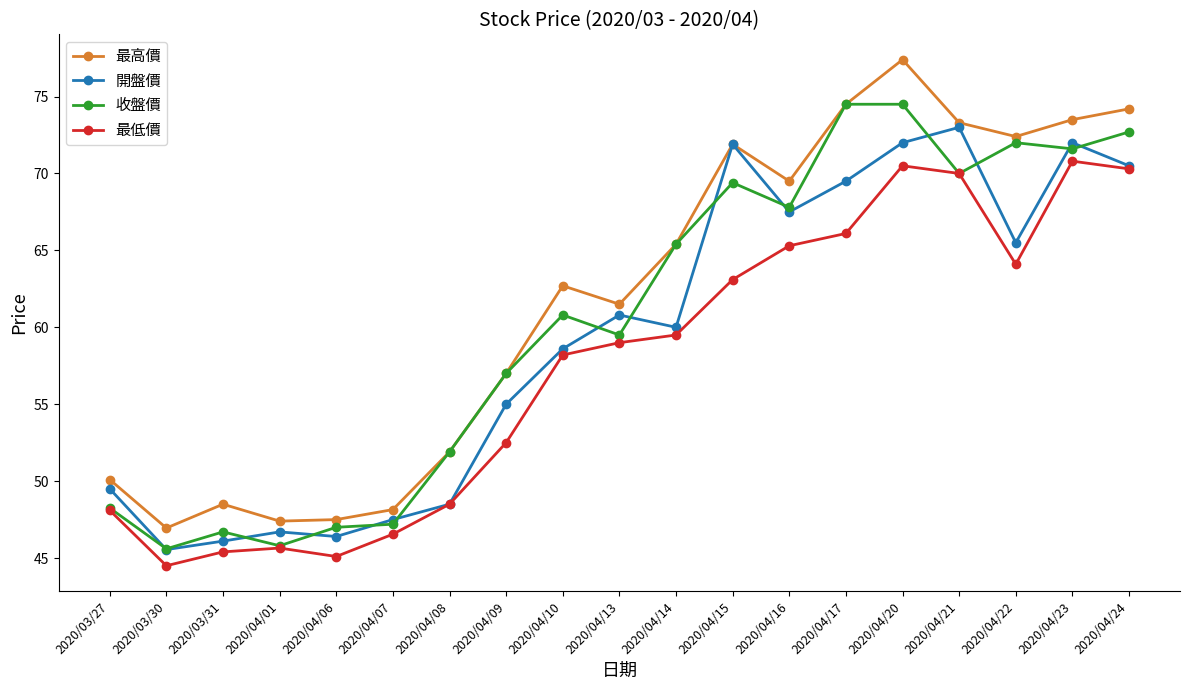

How many distinct data groups are displayed?

4